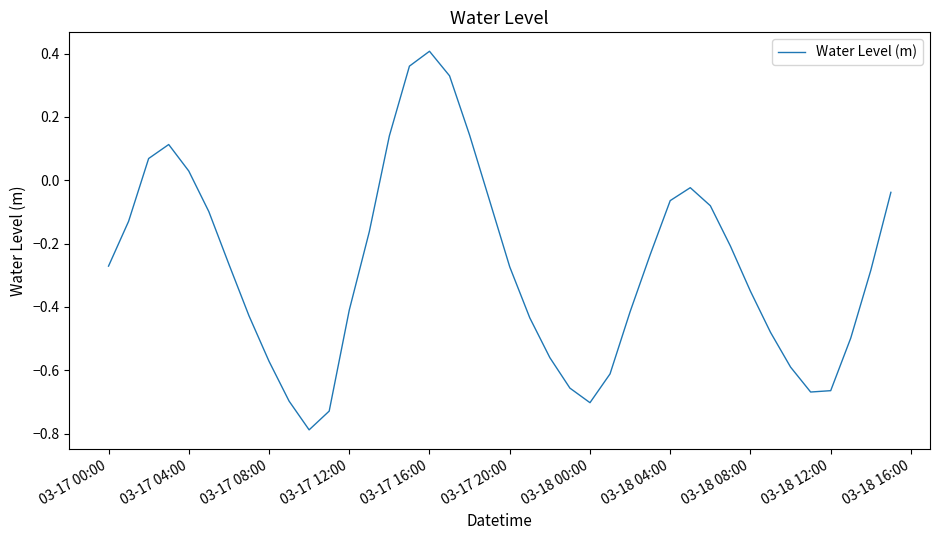

What is the smallest value displayed?

-0.8